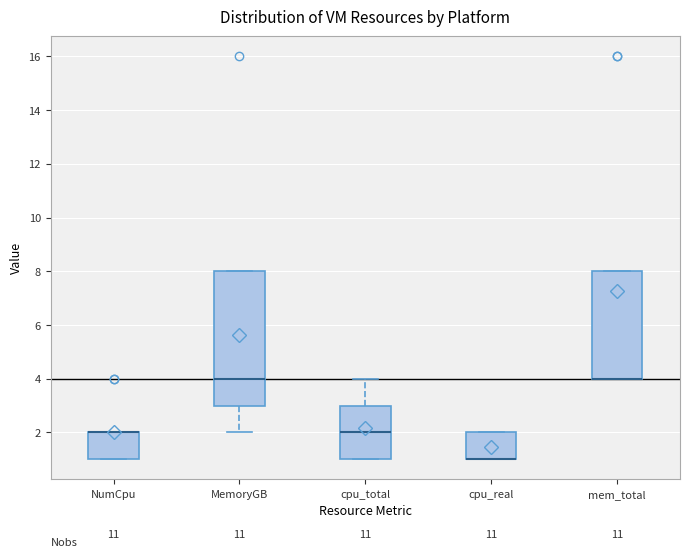

Which box is the tallest, from its lower edge to its upper edge?

MemoryGB